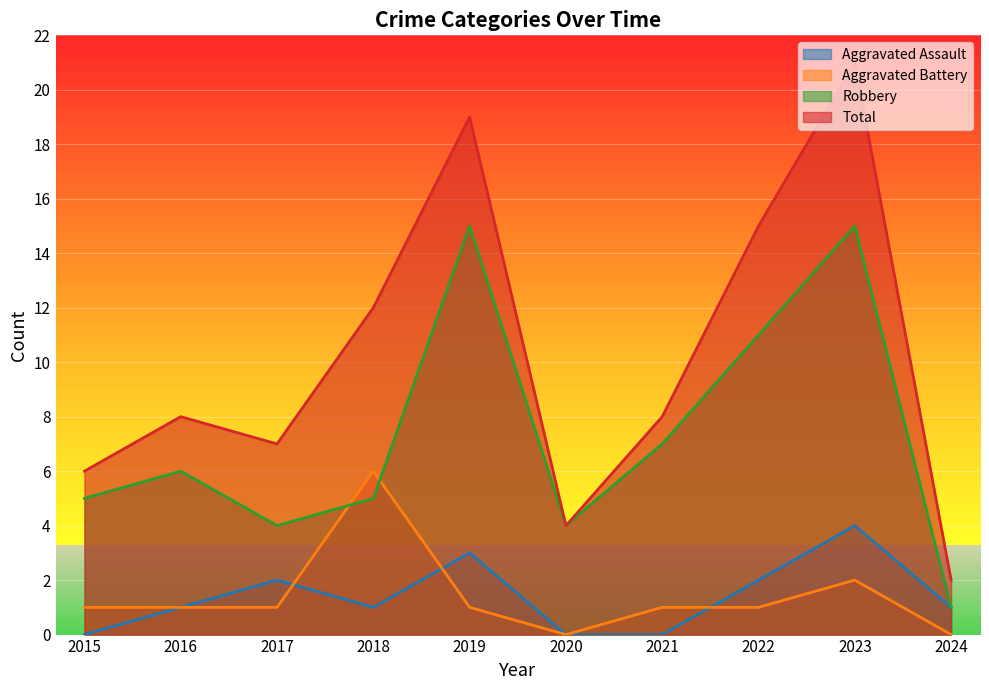

Reading left to right, what are all the values shown in this chart?

Aggravated Assault: 2015=0	2016=1	2017=2	2018=1	2019=3	2020=0	2021=0	2022=2	2023=4	2024=1
Aggravated Battery: 2015=1	2016=1	2017=1	2018=6	2019=1	2020=0	2021=1	2022=1	2023=2	2024=0
Robbery: 2015=5	2016=6	2017=4	2018=5	2019=15	2020=4	2021=7	2022=11	2023=15	2024=1
Total: 2015=6	2016=8	2017=7	2018=12	2019=19	2020=4	2021=8	2022=15	2023=21	2024=2